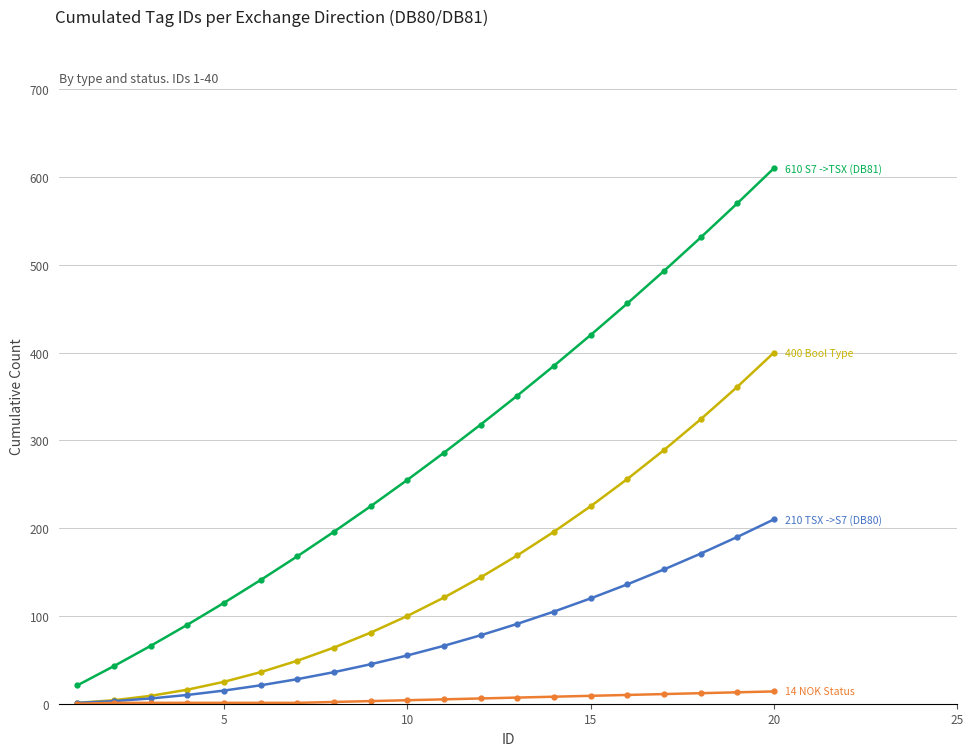

What is the greatest value displayed?

610